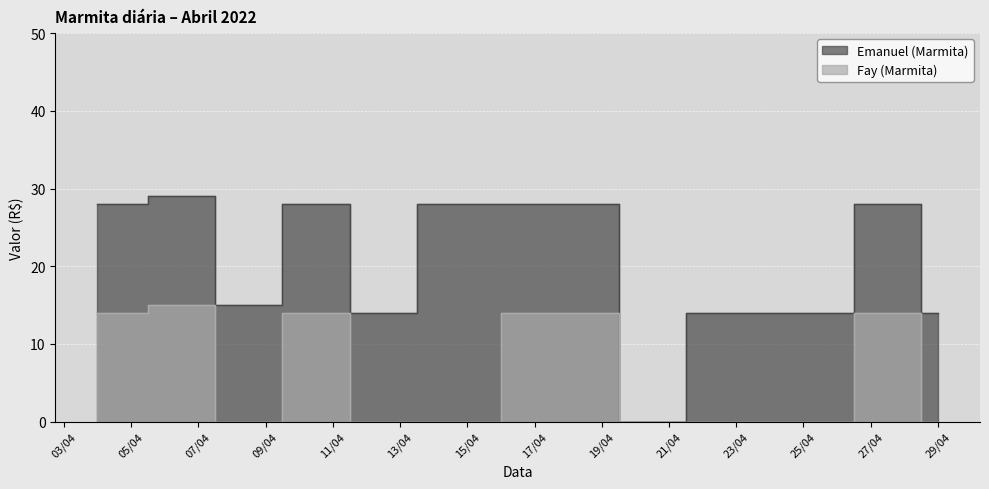

Which label corresponds to the largest value in the chart?

2022-04-06